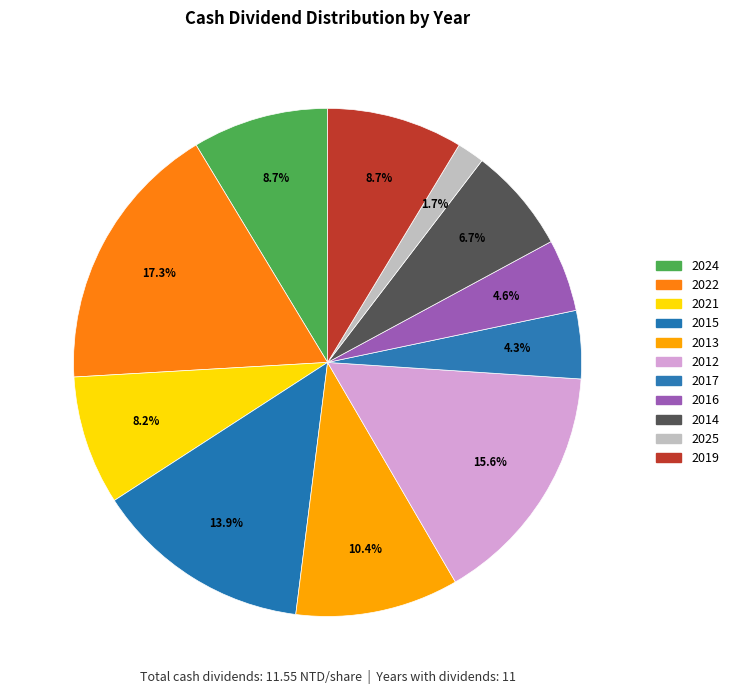

Which category has the biggest portion of the pie?

2022